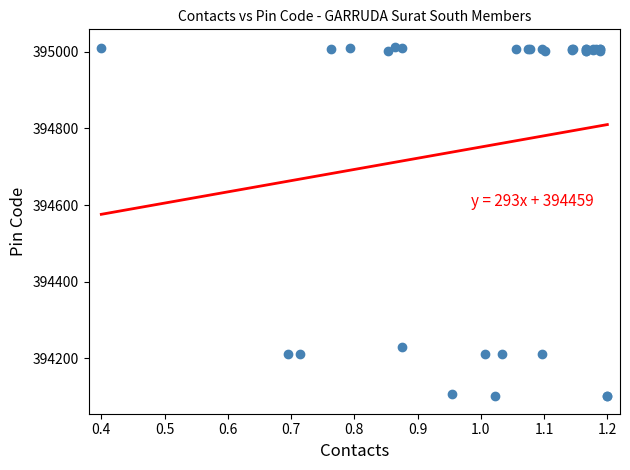

What Y value in the scatter plot is closest to 394557?

394230